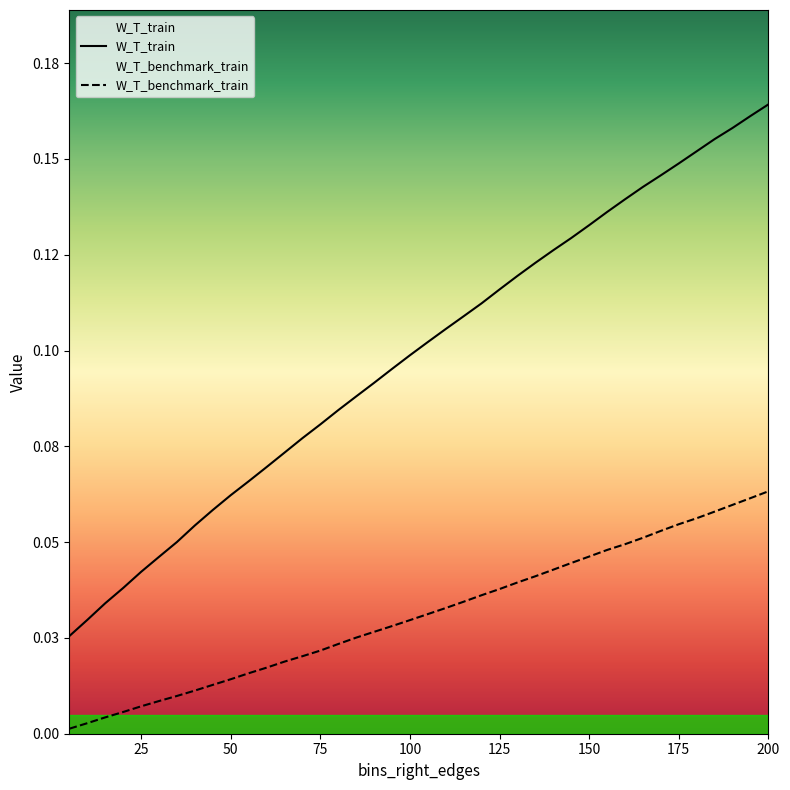

True or false: W_T_benchmark_train and W_T_train intersect in this chart.

False